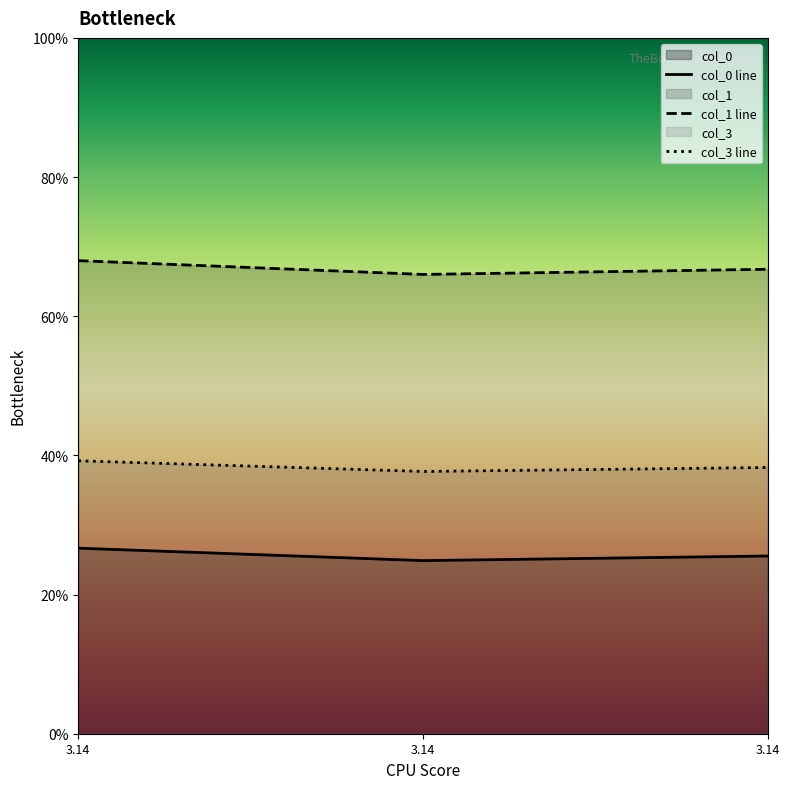

What are all the series names shown in the legend?

col_0 line, col_1 line, col_3 line